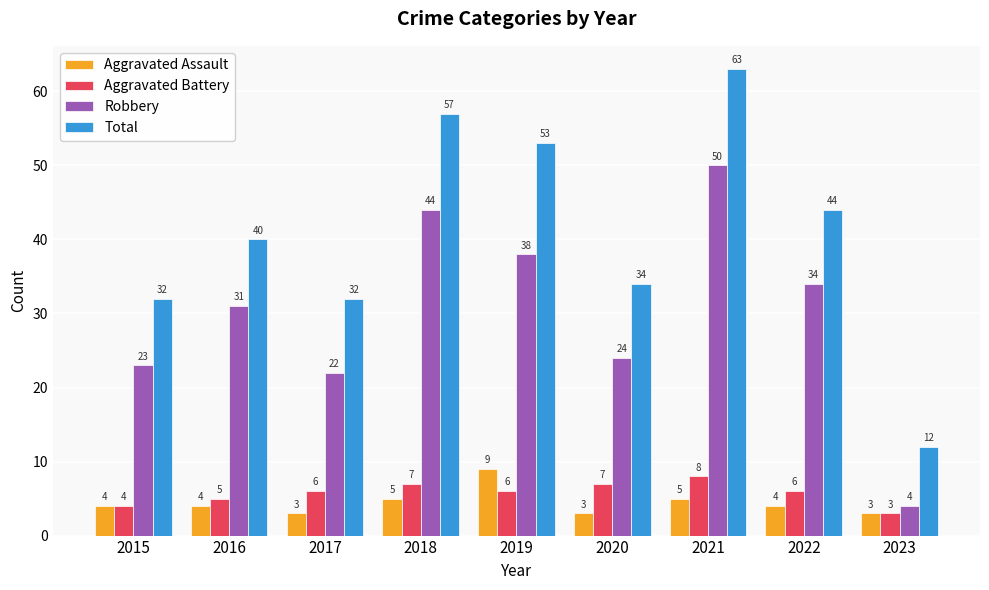

At how many categories does at least one series exceed 39?

5